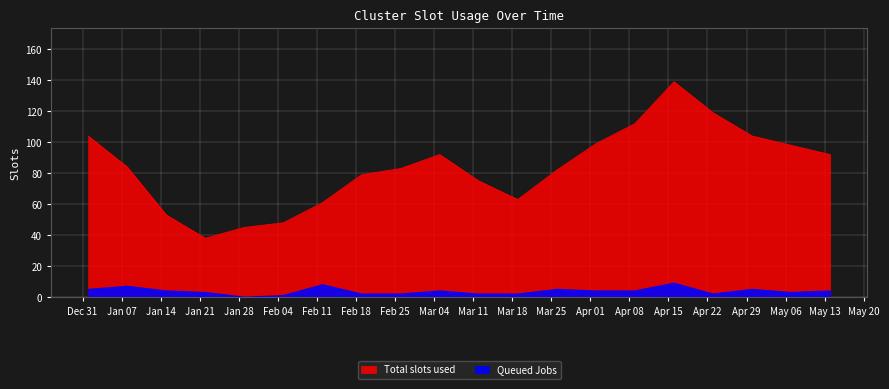

At which category does Total slots used reach its first local valley?

2023-01-22